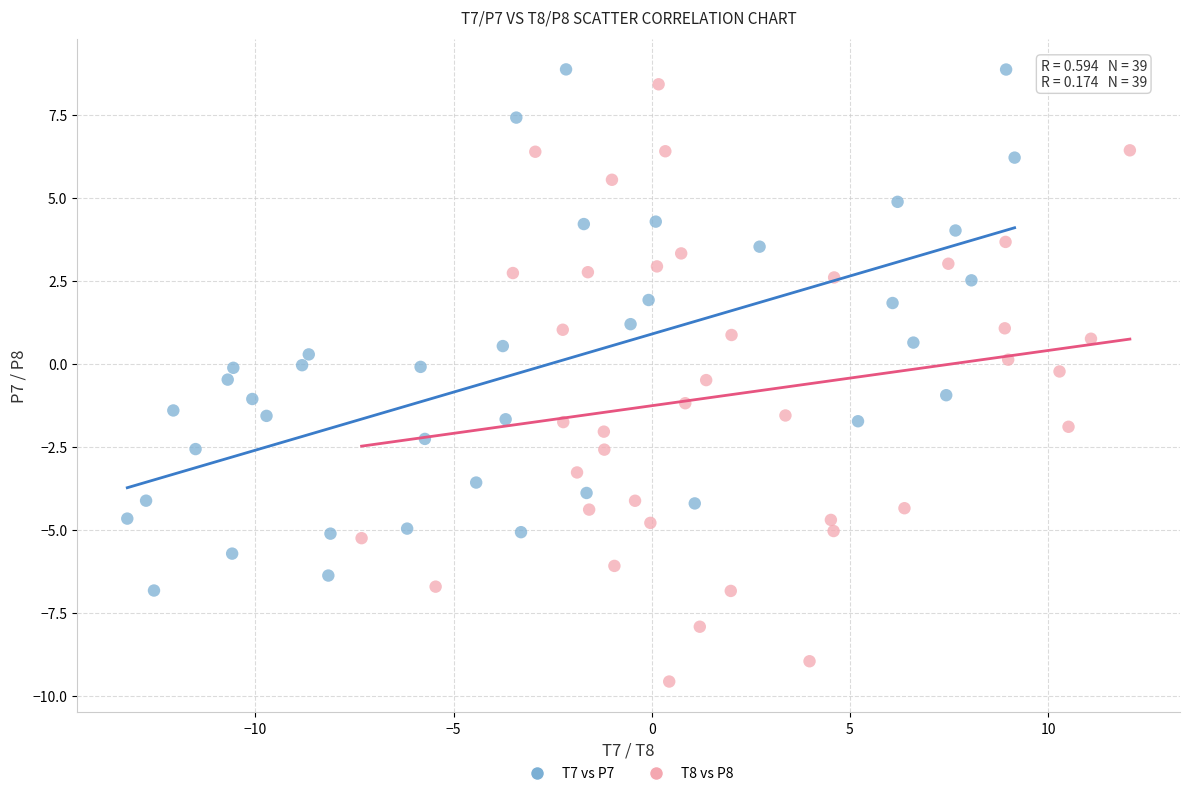

Which series contains the lowest Y value?

T8 vs P8